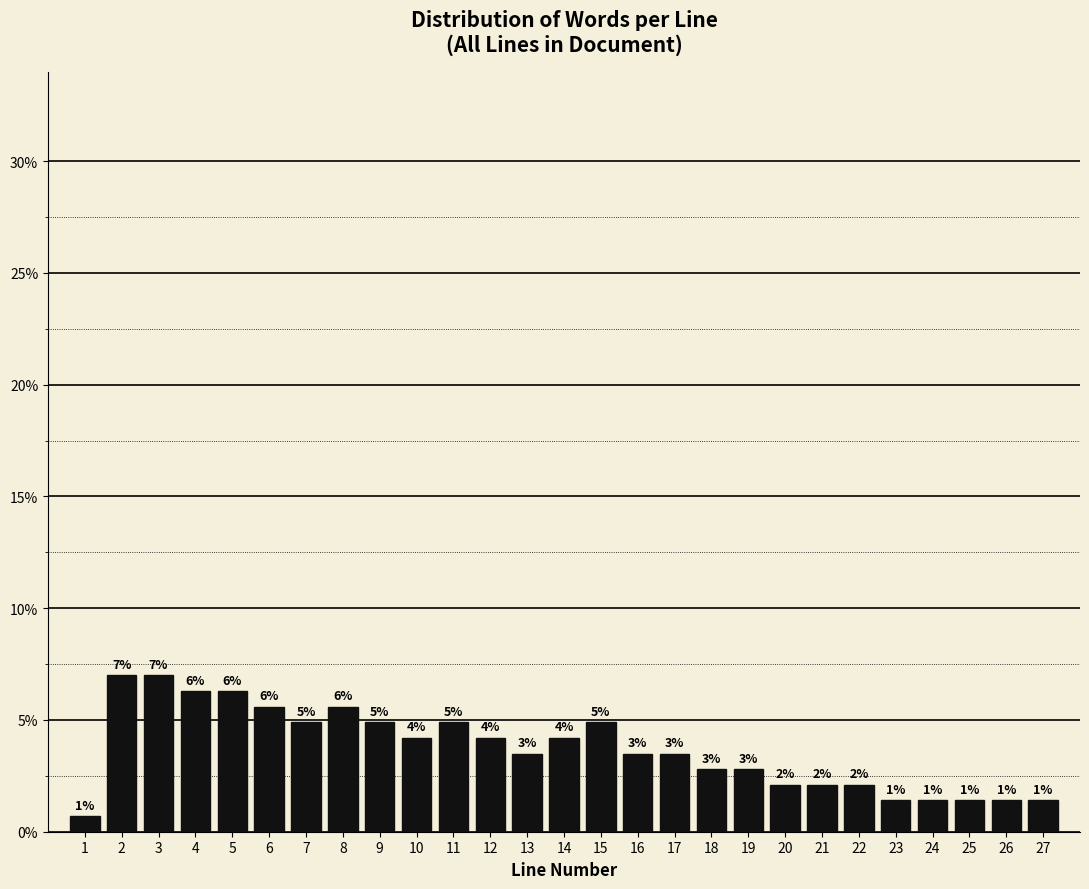

Does the chart contain any negative values?

No